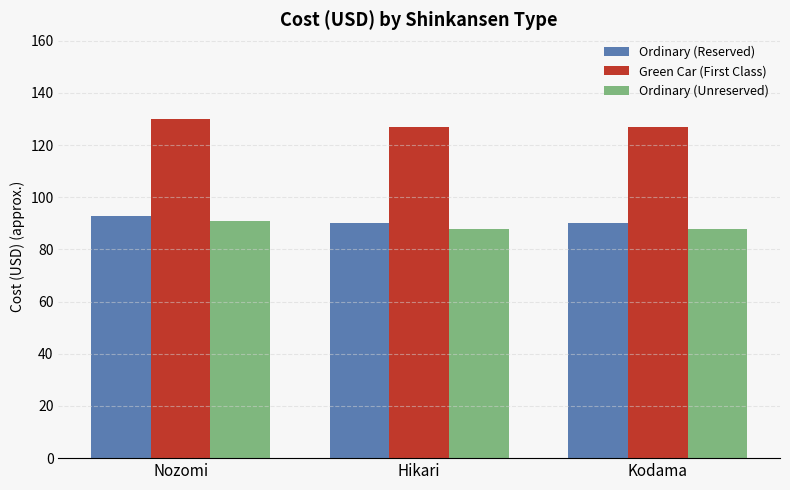

Are the bars horizontal?

No